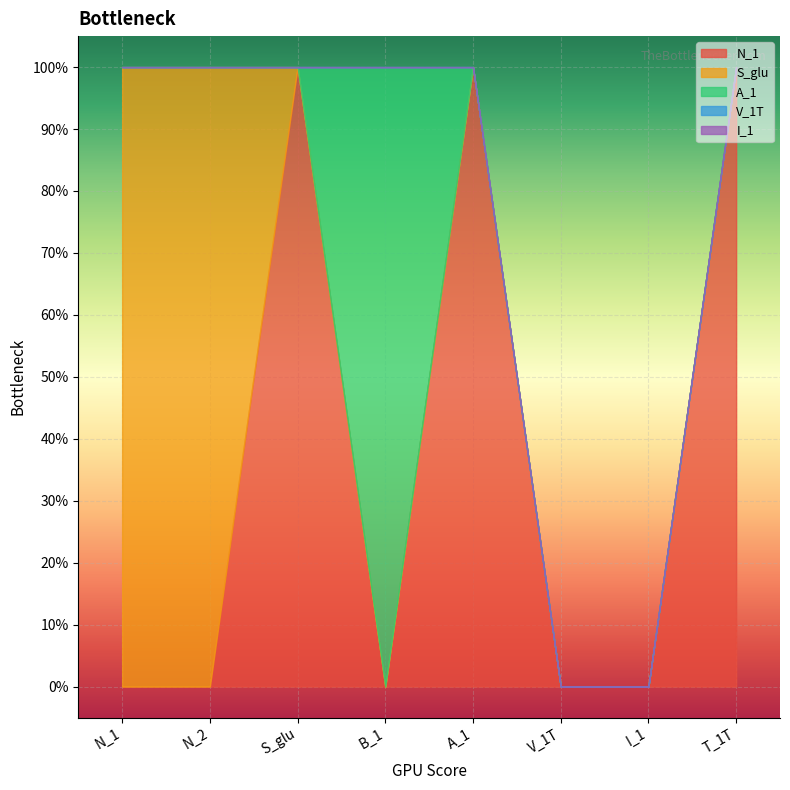

Rank the series at N_1 from lowest to highest value.

N_1, A_1, V_1T, I_1, S_glu